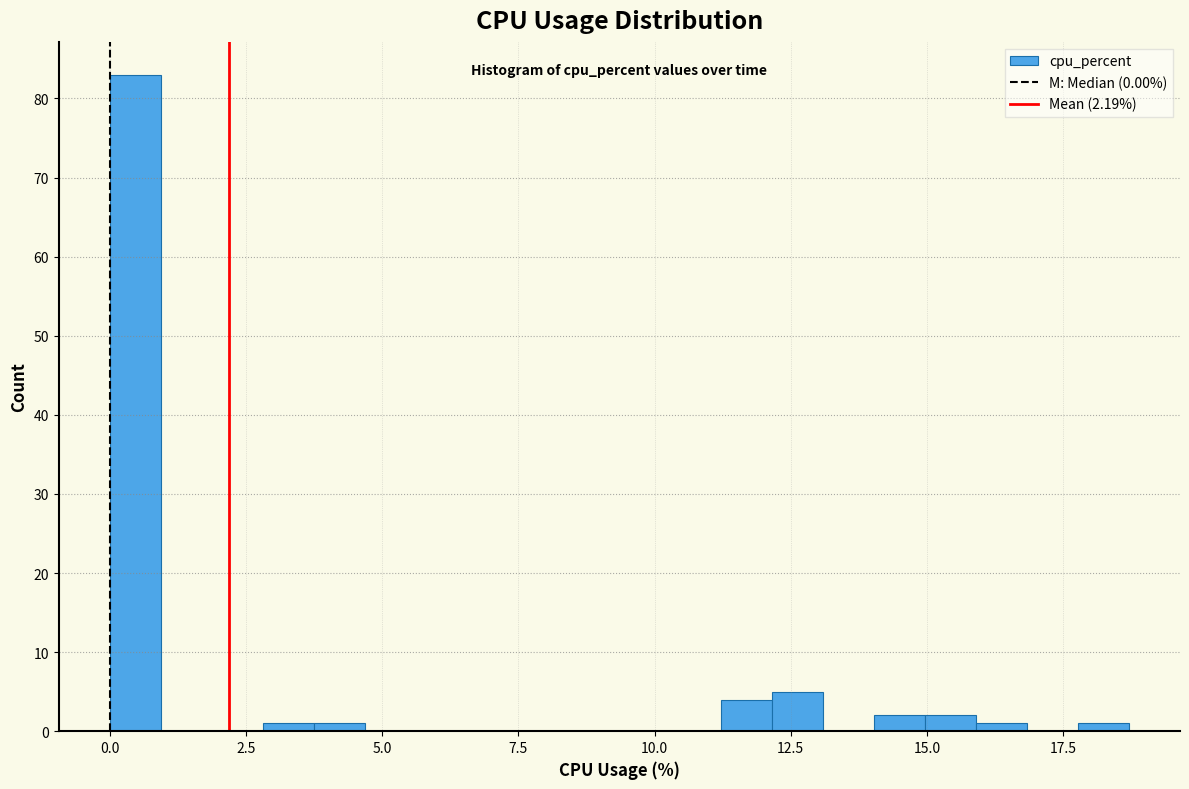

Read against the x-axis, roughly where is the centre of the tallest bar?

0.5